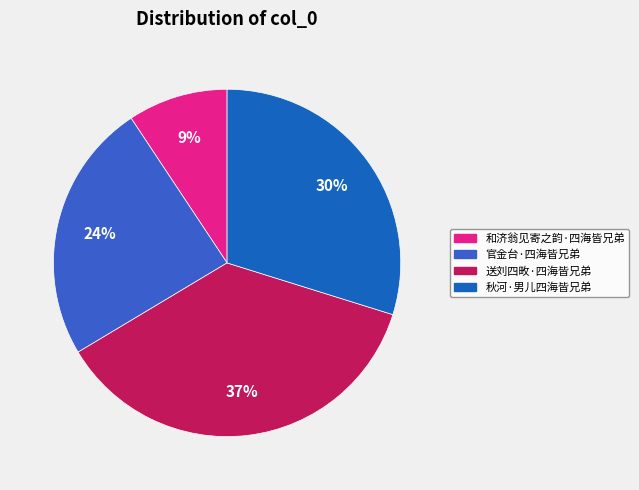

Combined, what portion of the pie is 和济翁见寄之韵·四海皆兄弟 and 送刘四畋·四海皆兄弟?

45.9%